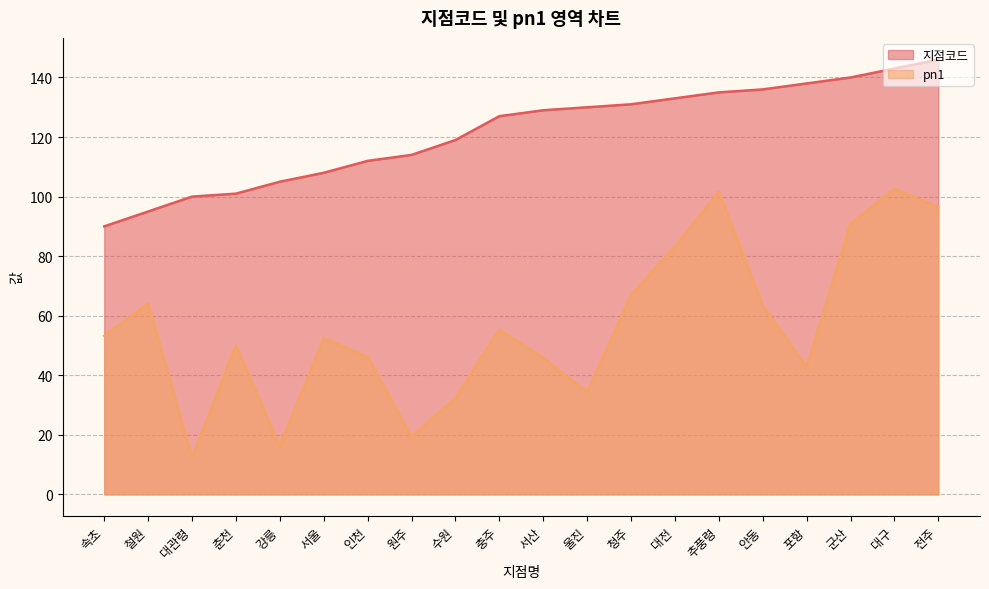

What is the difference between the pn1 values at 철원 and 추풍령?

37.6